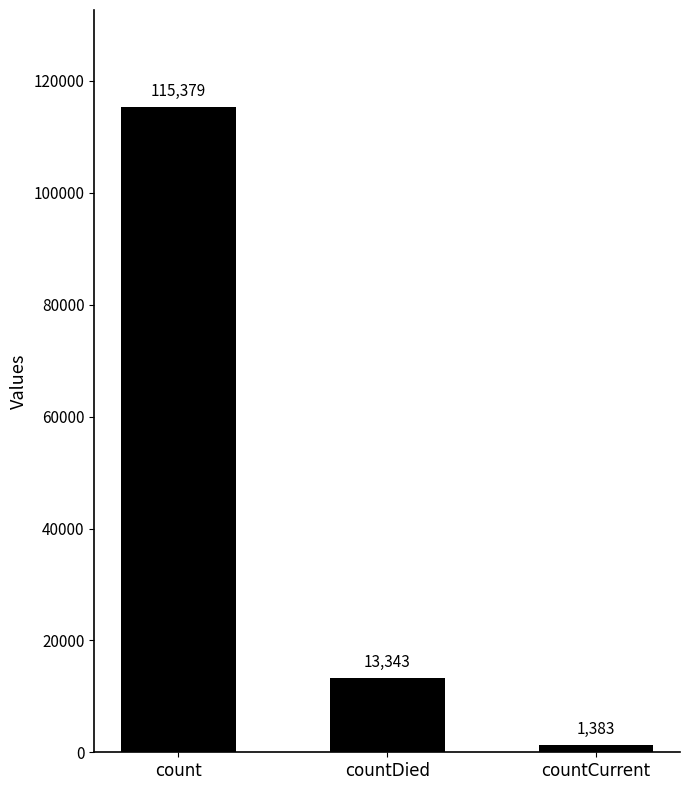

What is the label of the 1st bar from the left?

count